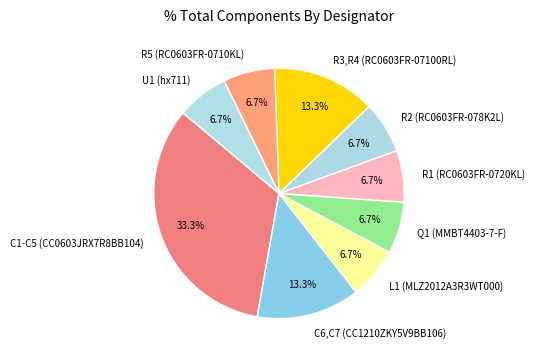

What percentage is the L1 (MLZ2012A3R3WT000) slice, to the nearest percent?

7%